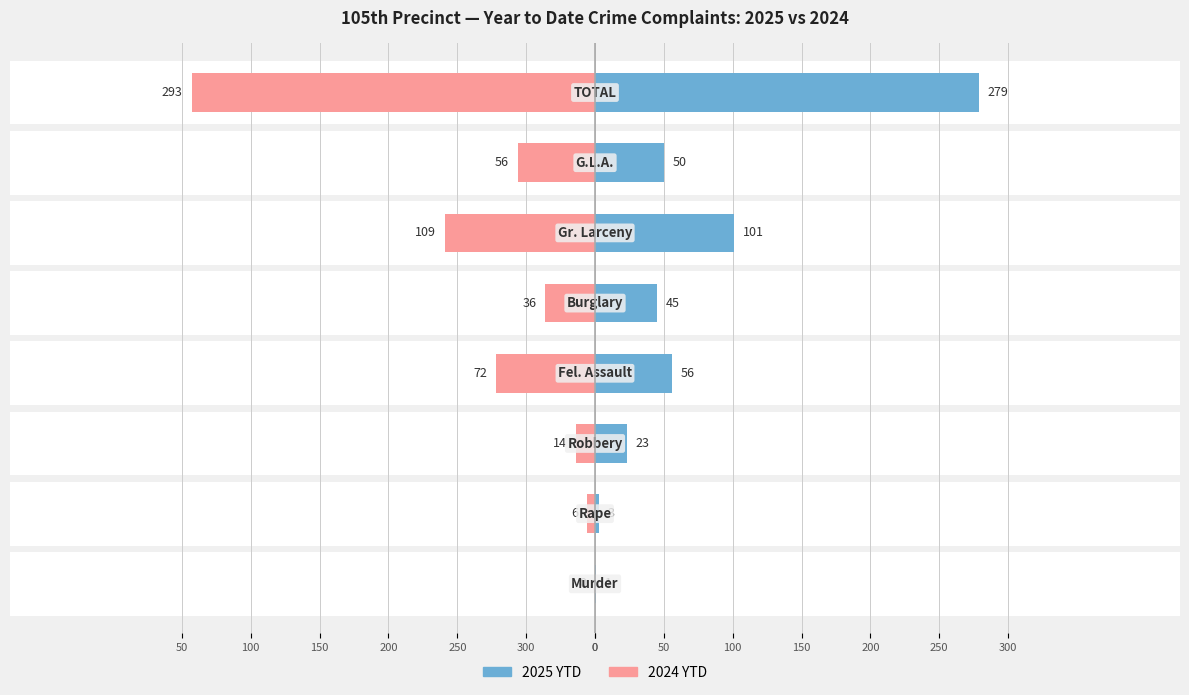

Is it true that 2025 YTD equals 99 at 150?

False